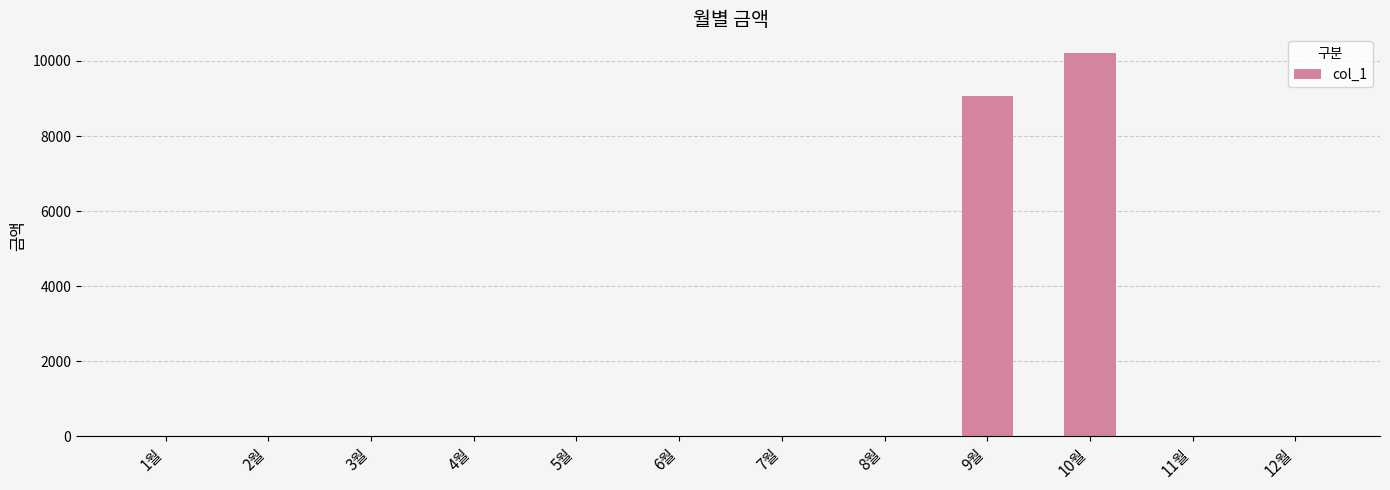

At which category does the chart reach its peak across all series?

10월